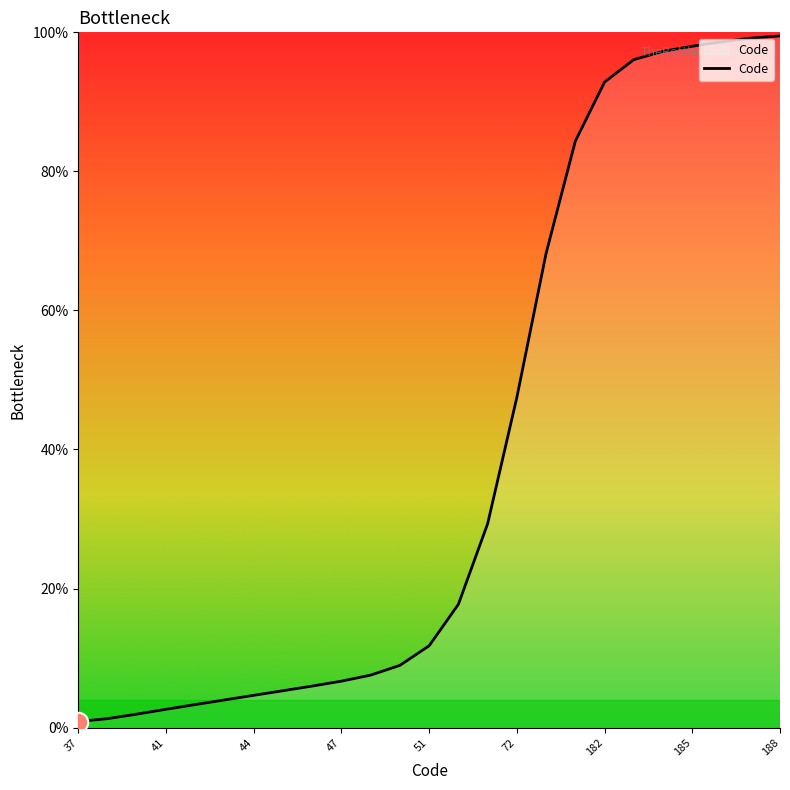

What is the maximum value shown in the chart?

99.5